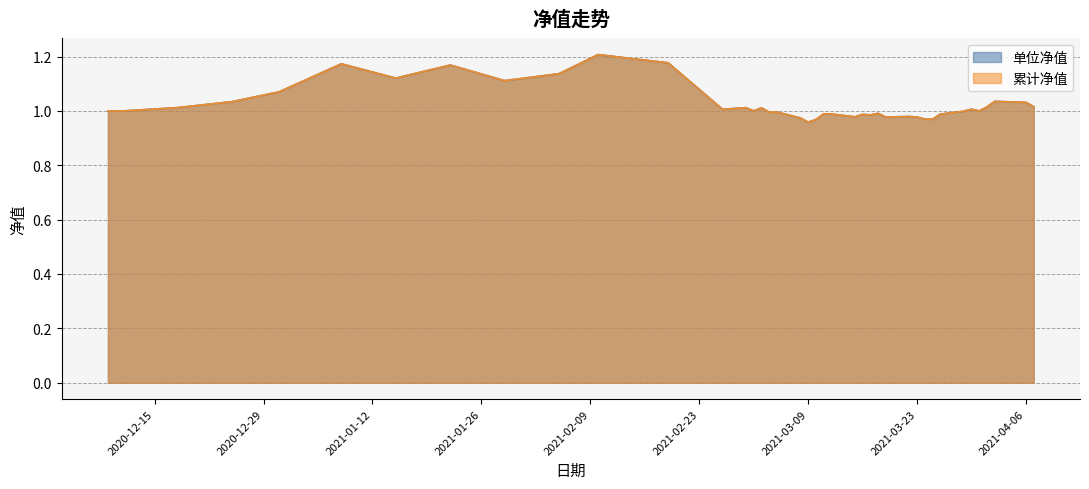

Which series changed the most between 2021-03-12 and 2021-03-24?

单位净值